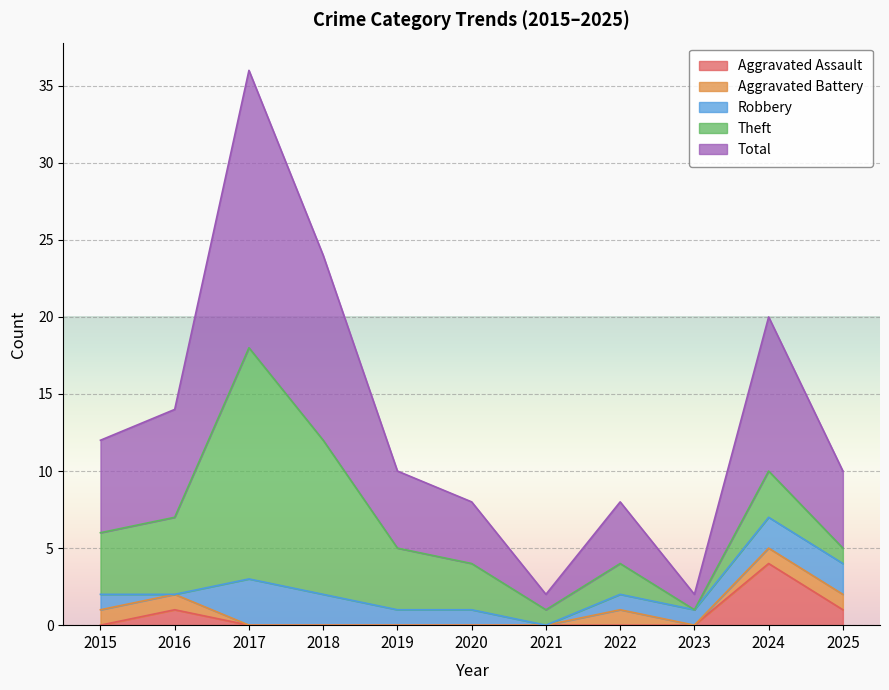

True or false: Aggravated Battery and Aggravated Assault cross at least once.

False